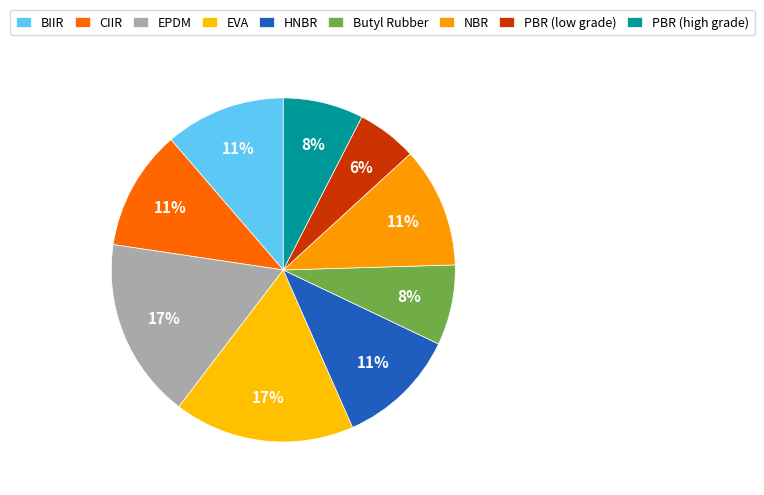

How many segments does this pie chart have?

9